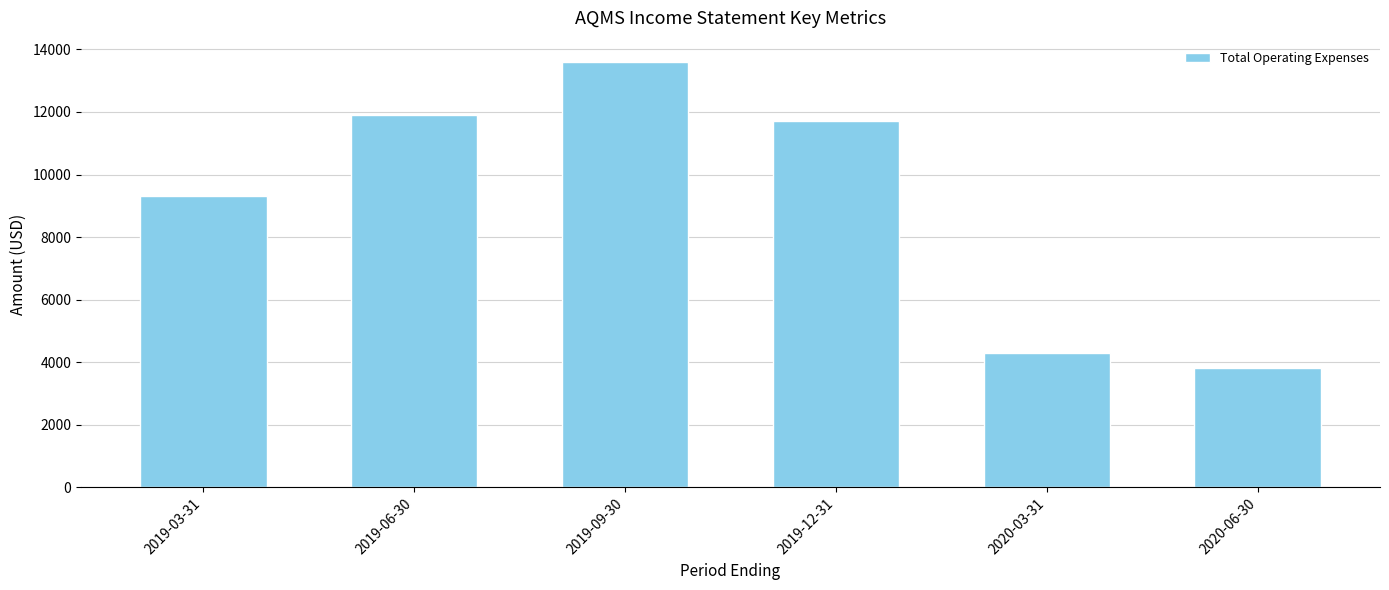

What is the difference between the maximum and second lowest values?

9300